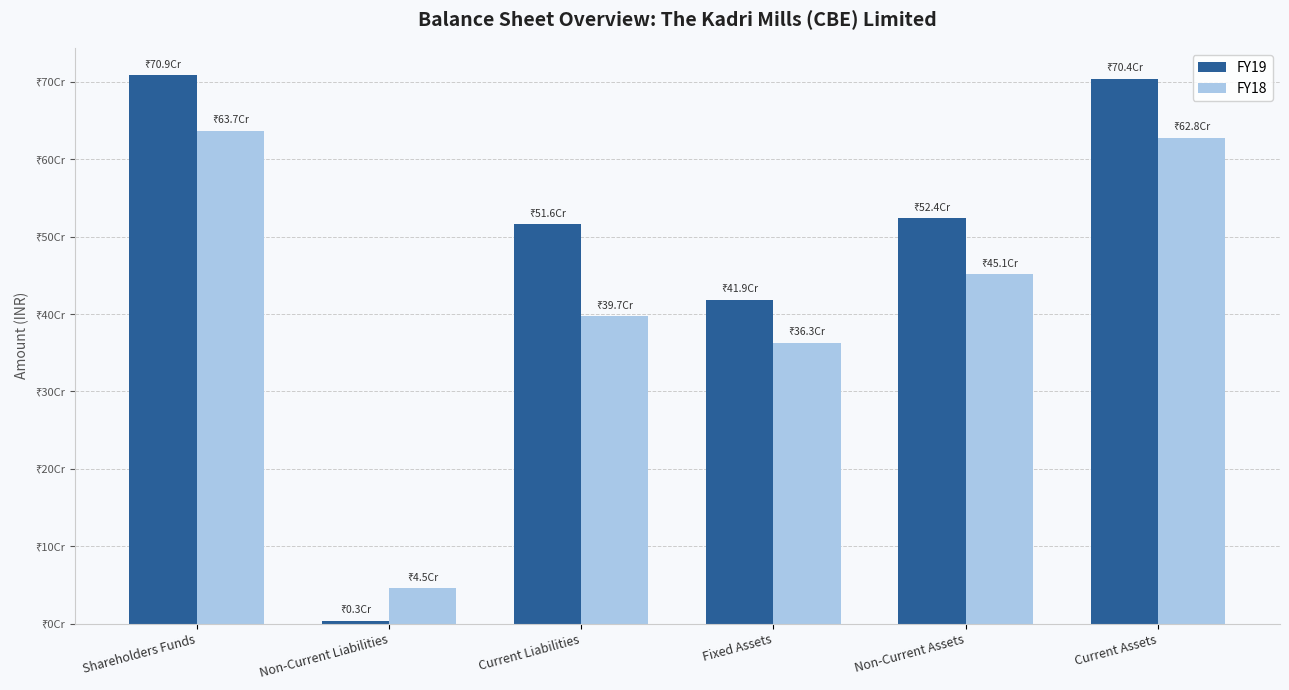

At which label does FY18 reach its minimum?

Non-Current Liabilities